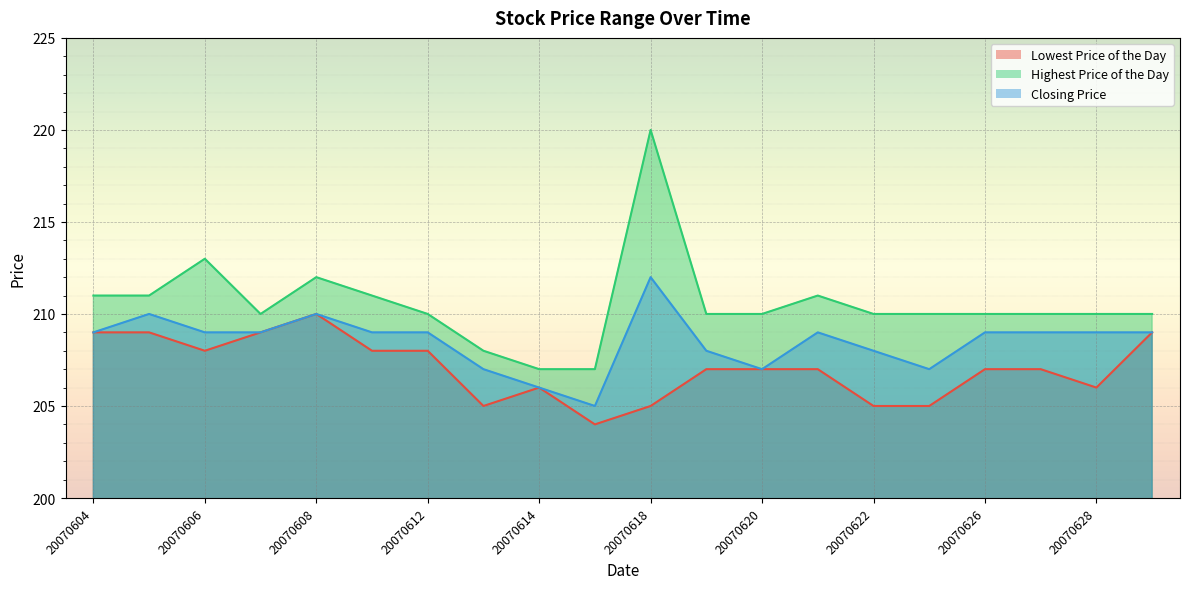

What is the approximate value of Closing Price at 20070614?

206